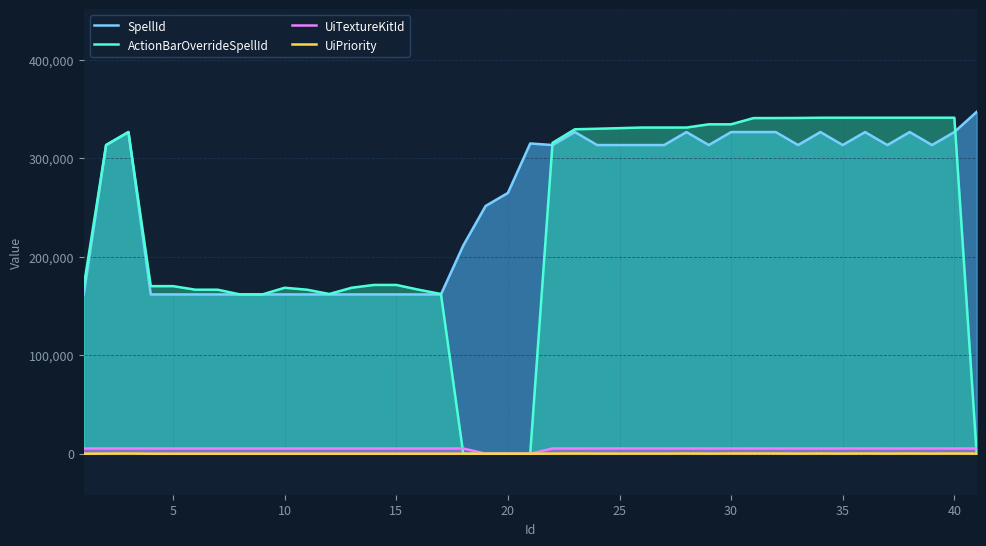

Which series has the largest total across all categories?

SpellId